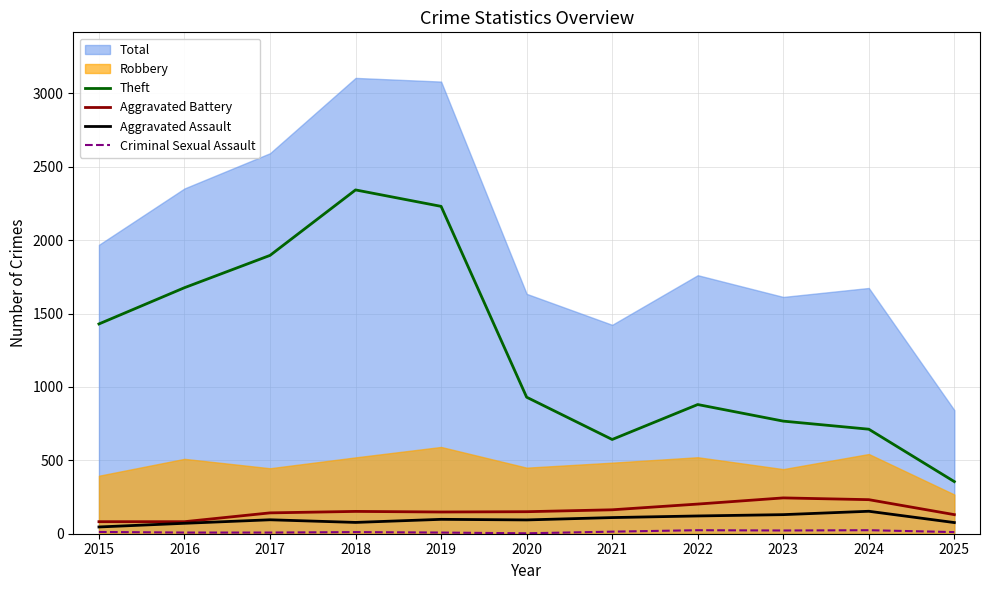

True or false: Theft and Aggravated Battery intersect in this chart.

False